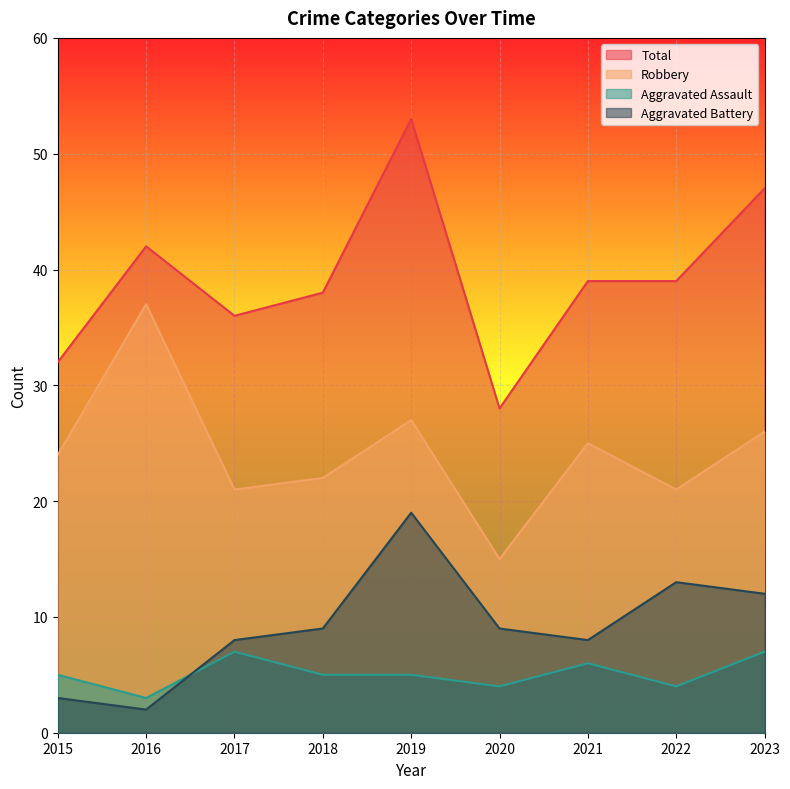

True or false: Total and Aggravated Battery cross at least once.

False